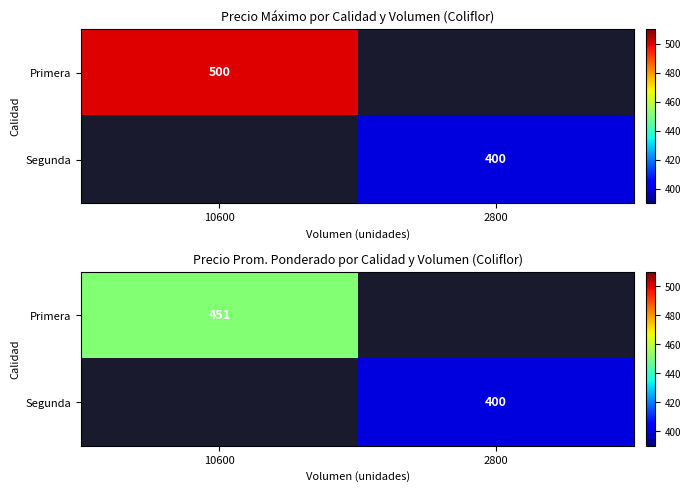

Rank the series by their average value, from highest to lowest.

Primera, Segunda